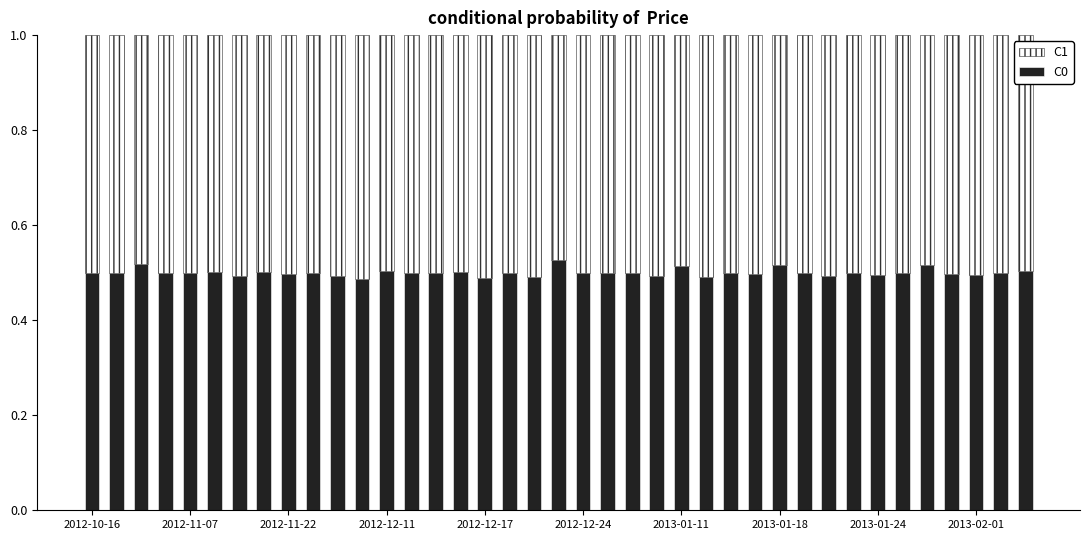

What is the sum of all C0 values?

19.5